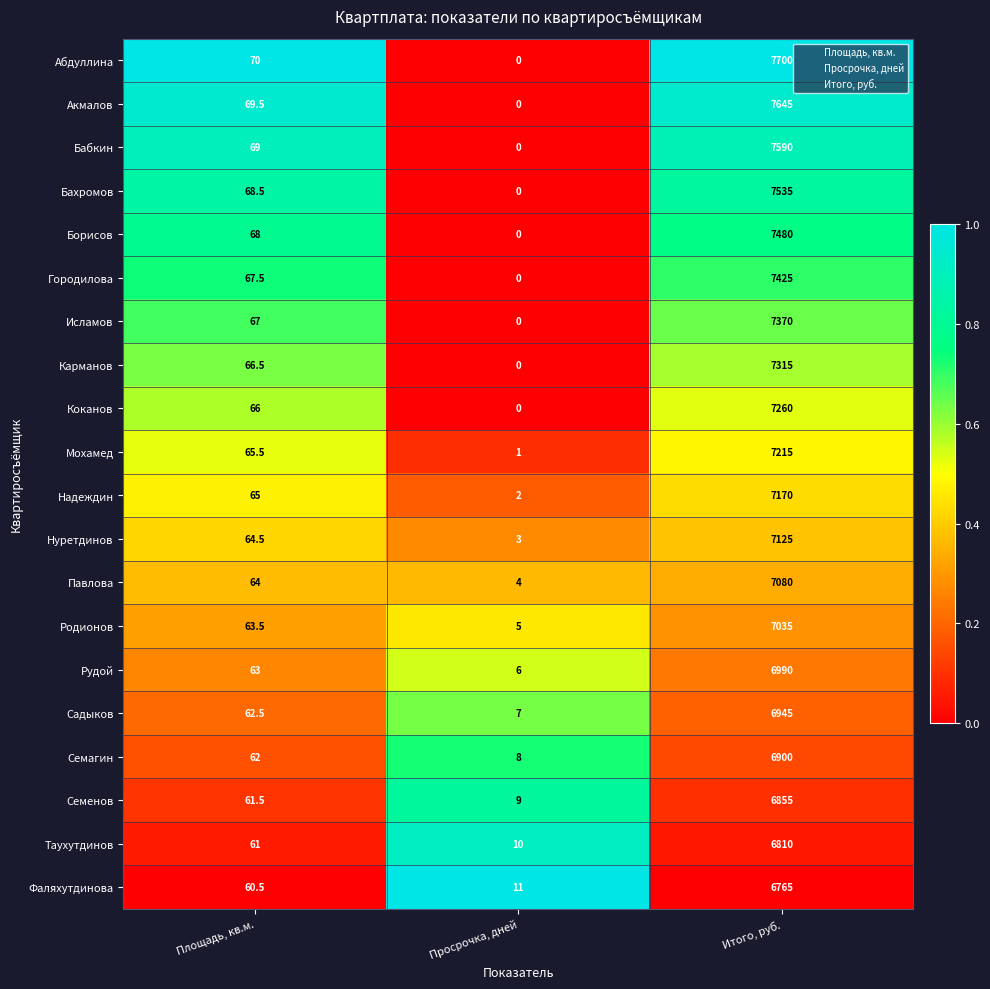

What is the difference between the maximum and minimum values in the Рудой series?

6984.0